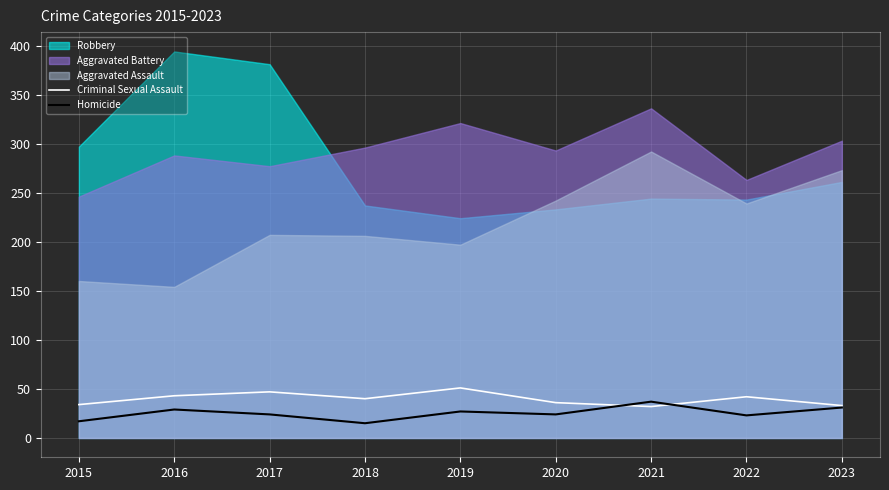

The Homicide series shows 24 at 2020. True or false?

True